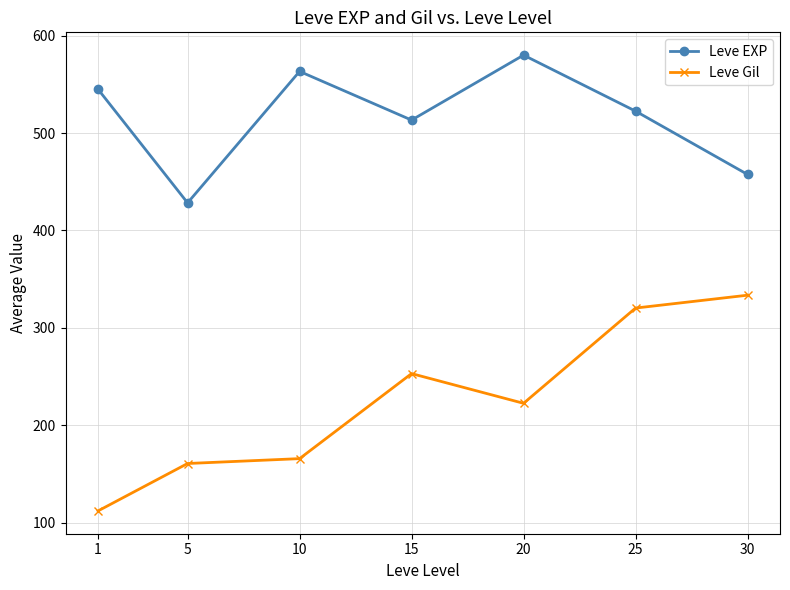

What are all the series names shown in the legend?

Leve EXP, Leve Gil